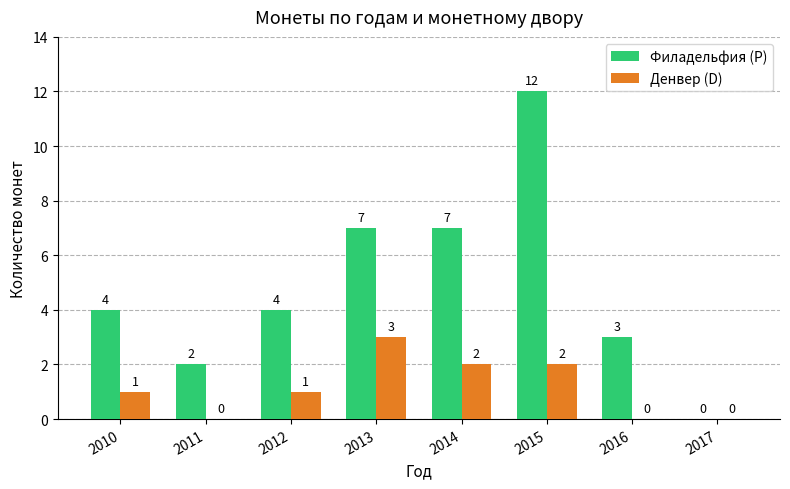

Reading left to right, extract all data points from this chart.

Филадельфия (P): 2010=4	2011=2	2012=4	2013=7	2014=7	2015=12	2016=3	2017=0
Денвер (D): 2010=1	2011=0	2012=1	2013=3	2014=2	2015=2	2016=0	2017=0